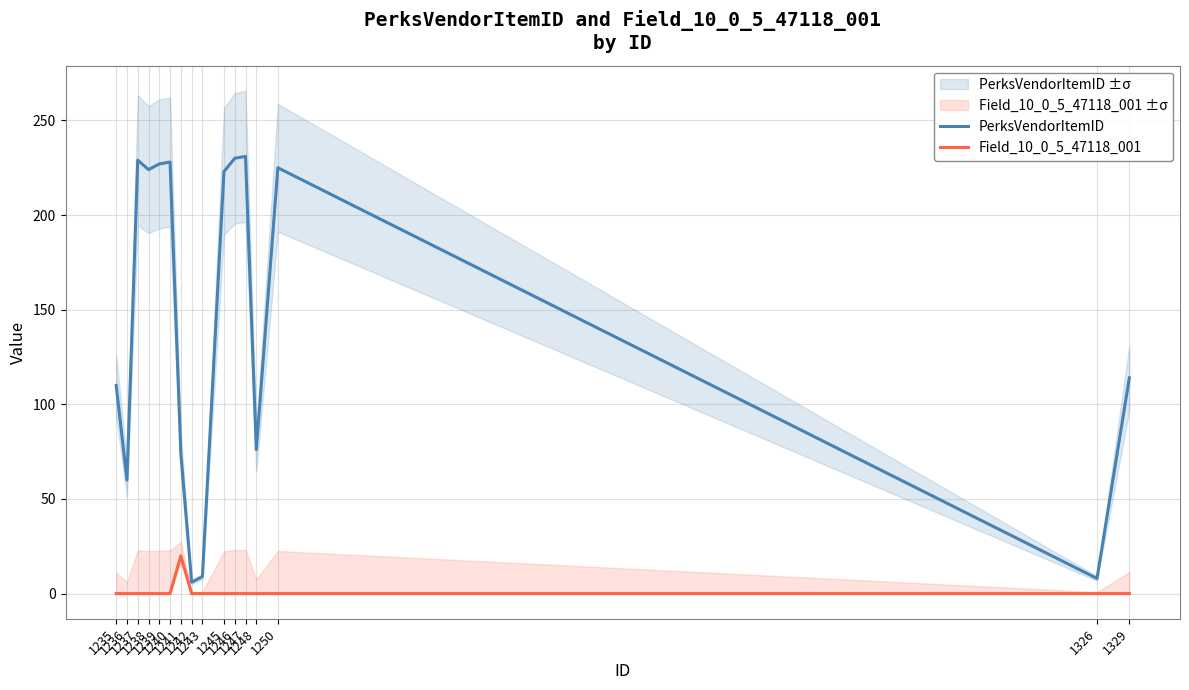

Is the value of PerksVendorItemID at 1241 greater than the value of Field_10_0_5_47118_001 at 1243?

Yes